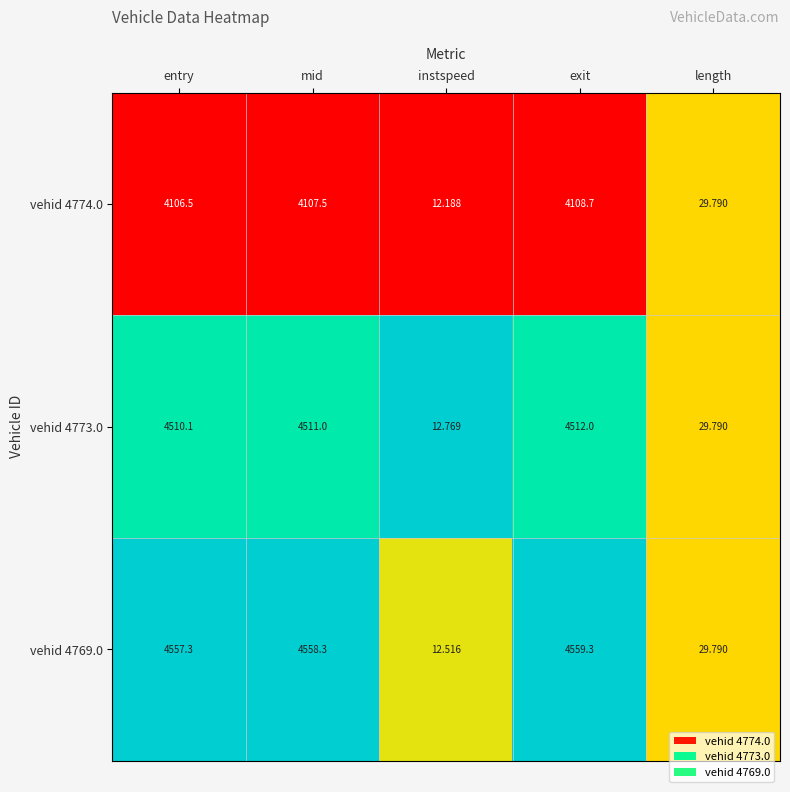

At which category is the sum across all series the highest?

exit